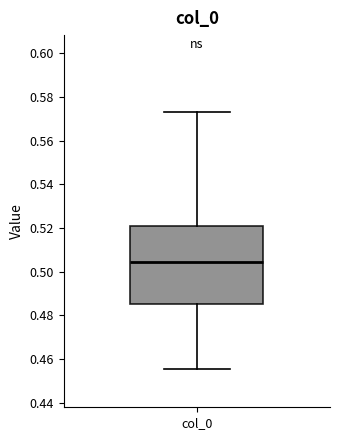

Transcribe this box plot: give where the median line is, the range the box spans, and where the two whiskers end, as read against the y-axis. The values are not printed on the chart, so give them approximately, as read against the axis.

median 0.504, box 0.486 to 0.522, whiskers 0.456 to 0.574